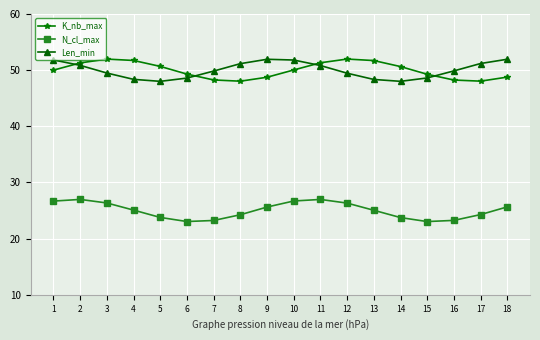

The K_nb_max series shows 51.7 at 13. True or false?

True